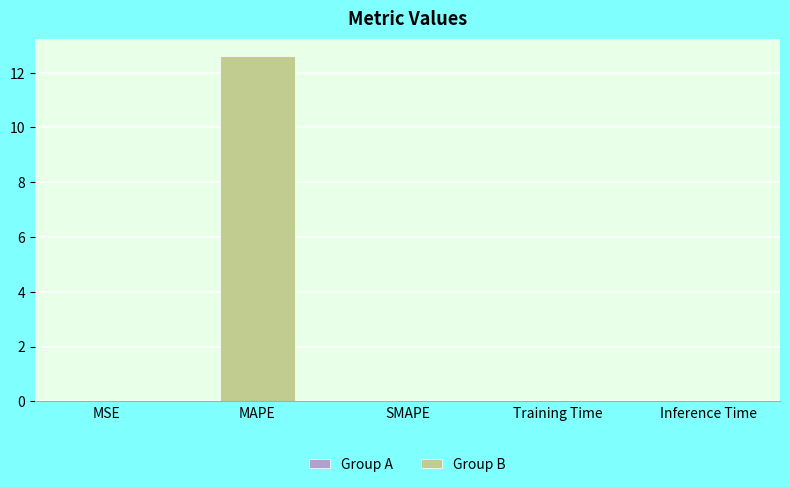

At which category does the chart reach its peak across all series?

MAPE